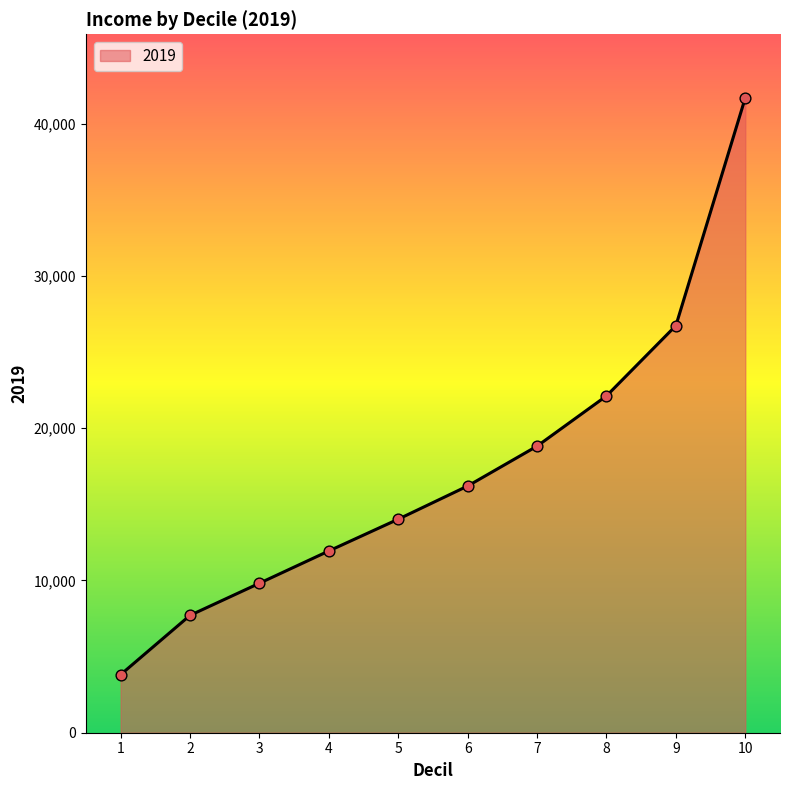

Between 6 and 4, which is larger?

6